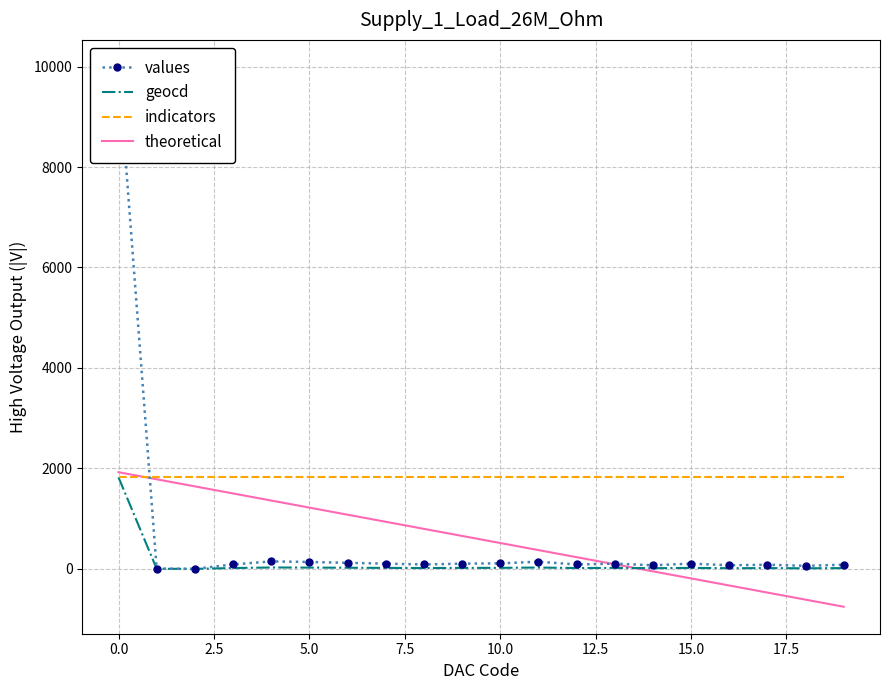

How many data points in theoretical are less than 655?

10